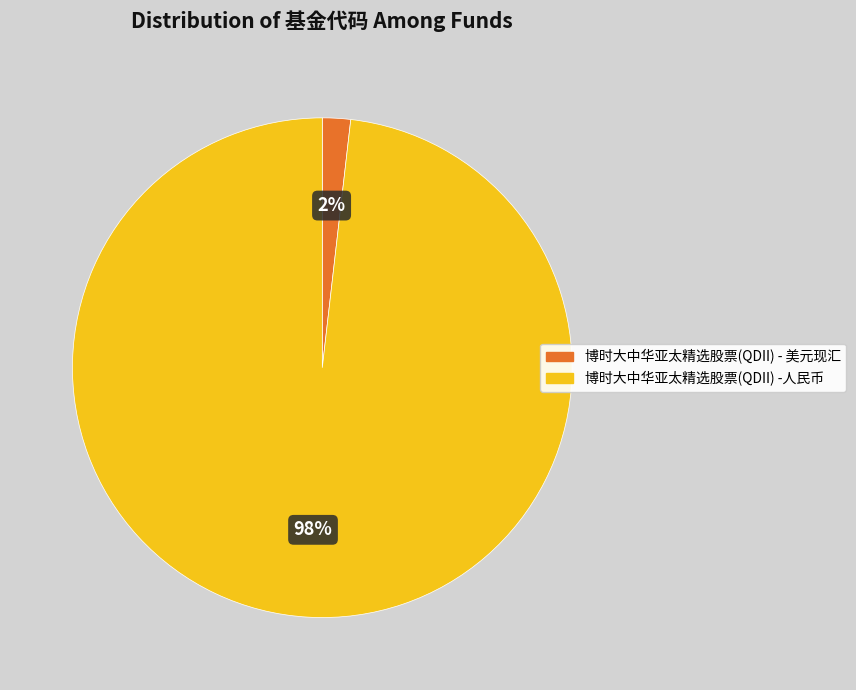

Is it true that 博时大中华亚太精选股票(QDII) - 美元现汇 is 2% of the pie?

True